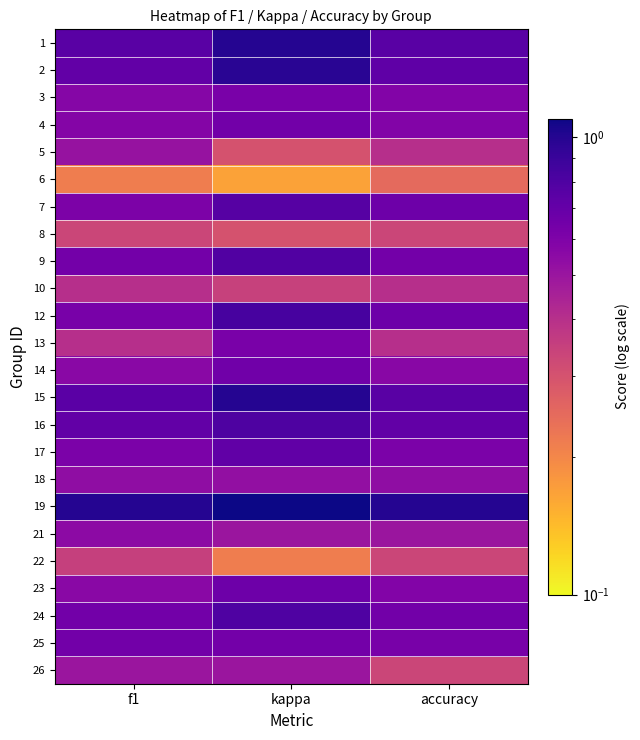

Reading left to right, what are all the values shown in this chart?

1: f1=0.8	kappa=1.0	accuracy=0.8
2: f1=0.7	kappa=1.0	accuracy=0.7
3: f1=0.6	kappa=0.6	accuracy=0.6
4: f1=0.6	kappa=0.6	accuracy=0.6
5: f1=0.5	kappa=0.3	accuracy=0.4
6: f1=0.2	kappa=0.2	accuracy=0.2
7: f1=0.6	kappa=0.8	accuracy=0.7
8: f1=0.3	kappa=0.3	accuracy=0.3
9: f1=0.6	kappa=0.8	accuracy=0.6
10: f1=0.4	kappa=0.3	accuracy=0.4
12: f1=0.6	kappa=0.8	accuracy=0.7
13: f1=0.4	kappa=0.6	accuracy=0.4
14: f1=0.6	kappa=0.7	accuracy=0.6
15: f1=0.7	kappa=1.0	accuracy=0.8
16: f1=0.7	kappa=0.8	accuracy=0.7
17: f1=0.6	kappa=0.7	accuracy=0.6
18: f1=0.5	kappa=0.5	accuracy=0.5
19: f1=1.0	kappa=1.5	accuracy=1.0
21: f1=0.5	kappa=0.5	accuracy=0.5
22: f1=0.4	kappa=0.2	accuracy=0.3
23: f1=0.6	kappa=0.7	accuracy=0.6
24: f1=0.6	kappa=0.8	accuracy=0.6
25: f1=0.6	kappa=0.6	accuracy=0.6
26: f1=0.5	kappa=0.5	accuracy=0.3